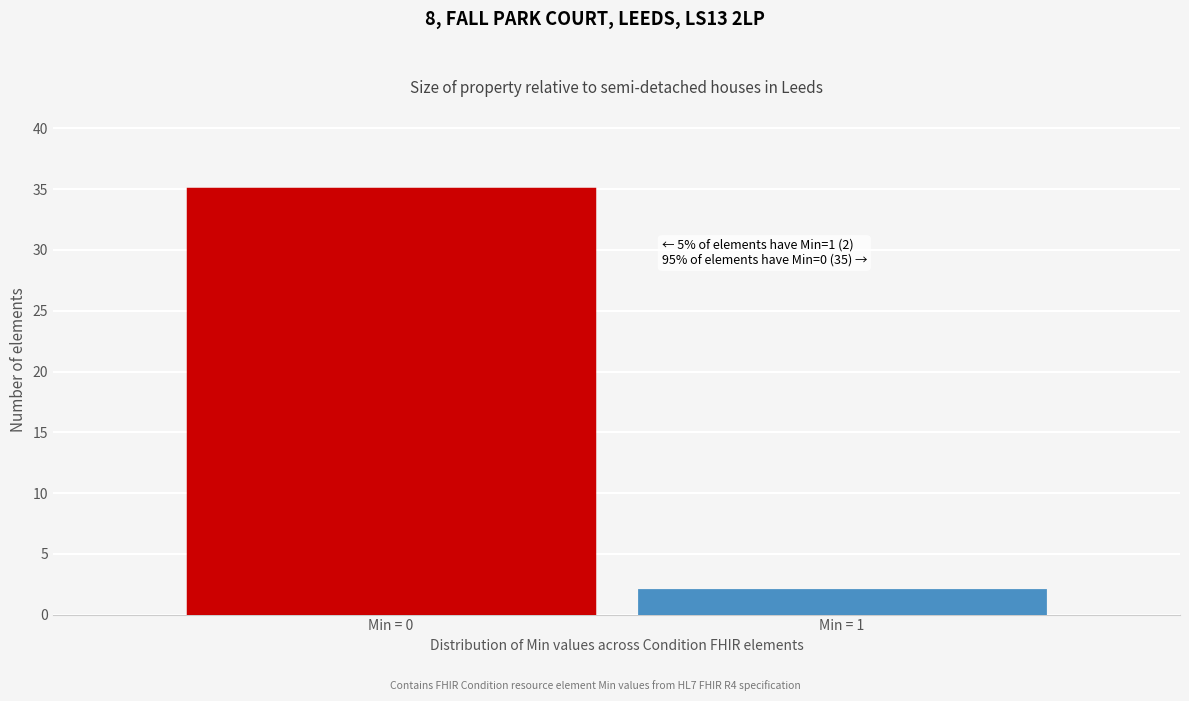

Reading left to right, list all the values displayed in this chart.

35	2